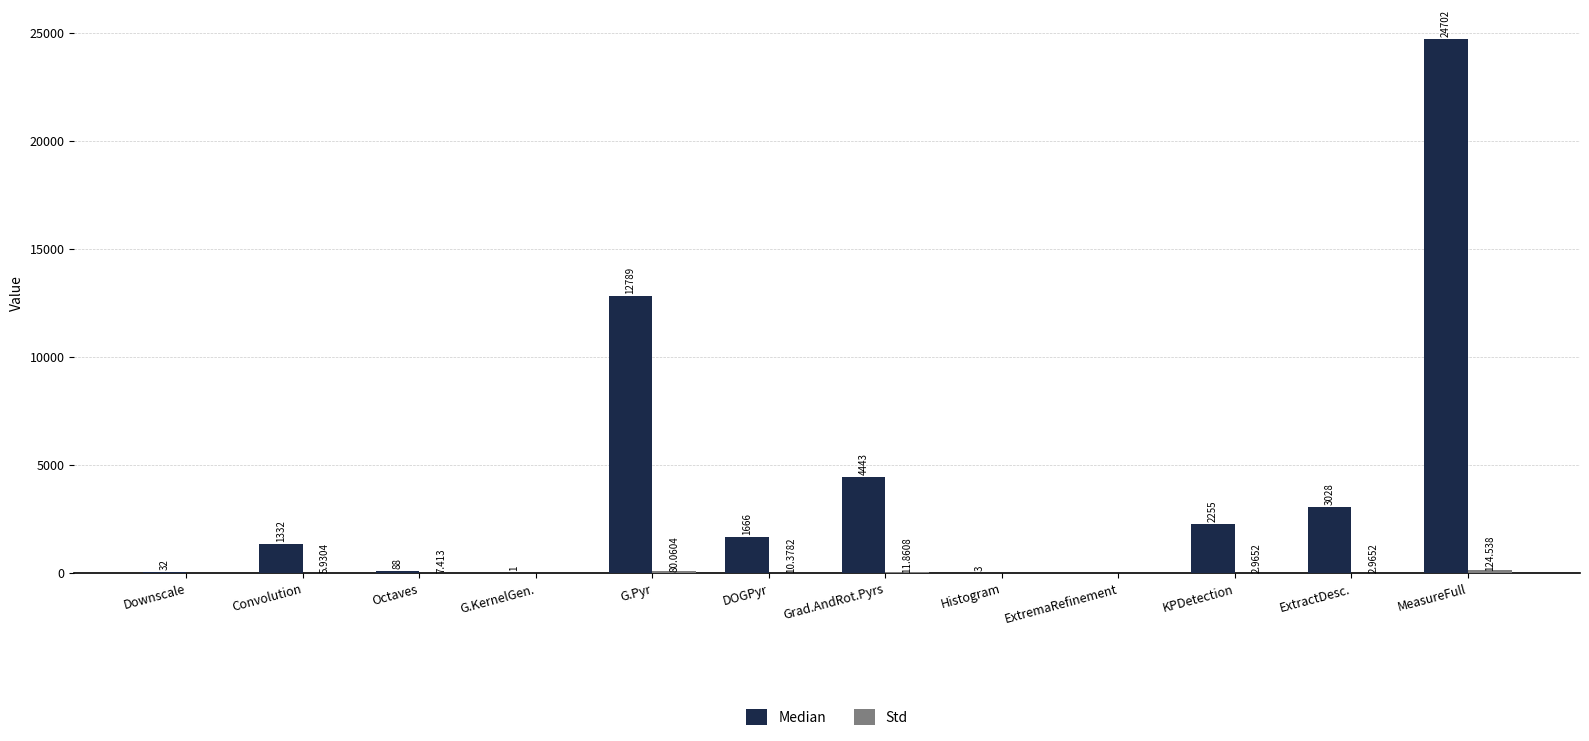

Count the number of categories in the chart.

12